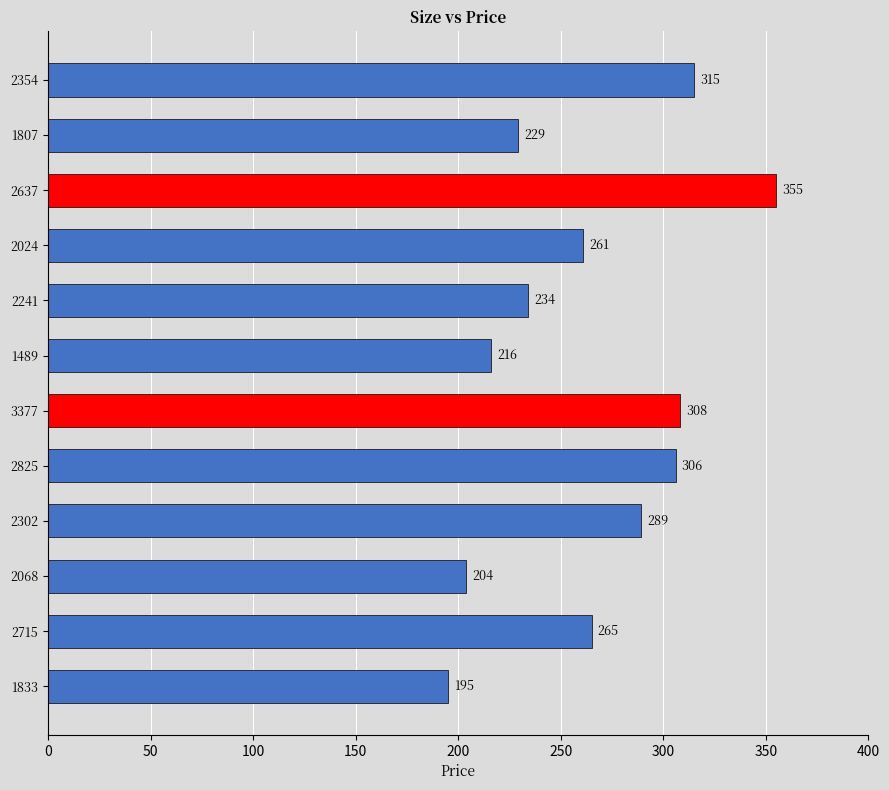

The value at 2354 is 315. True or false?

True